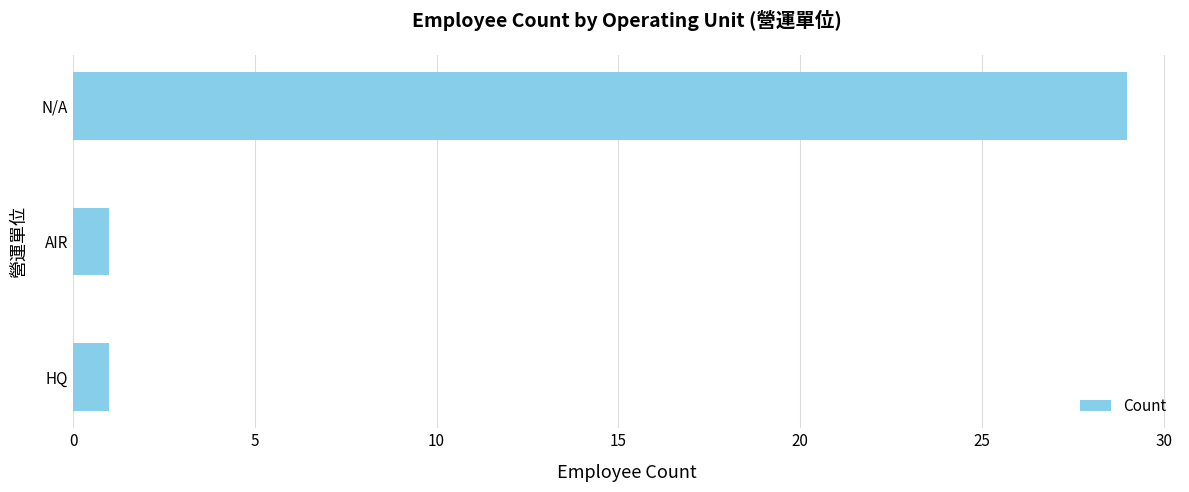

What is the average value?

10